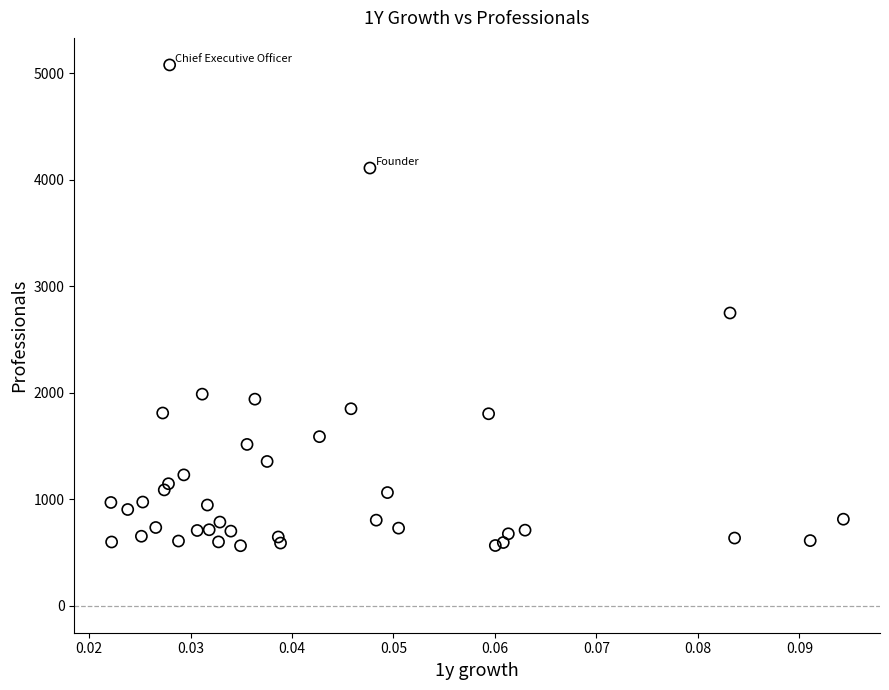

What Y value in the scatter plot is closest to 2820?

2748